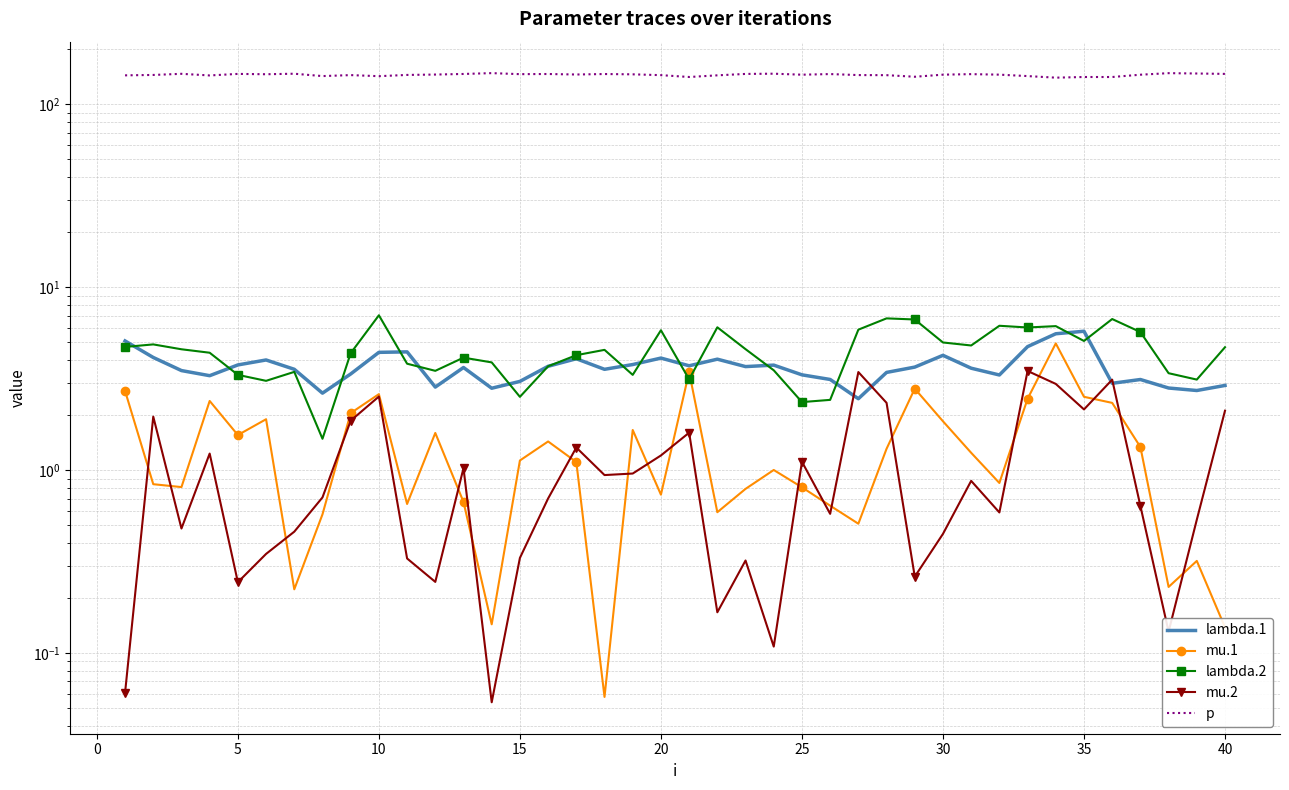

How many times do mu.1 and mu.2 cross each other?

19